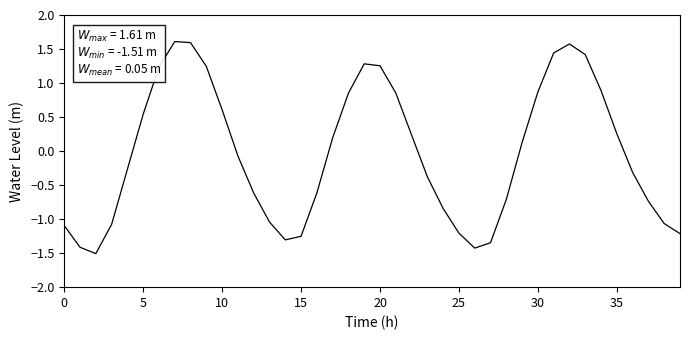

What is the greatest value displayed?

1.6